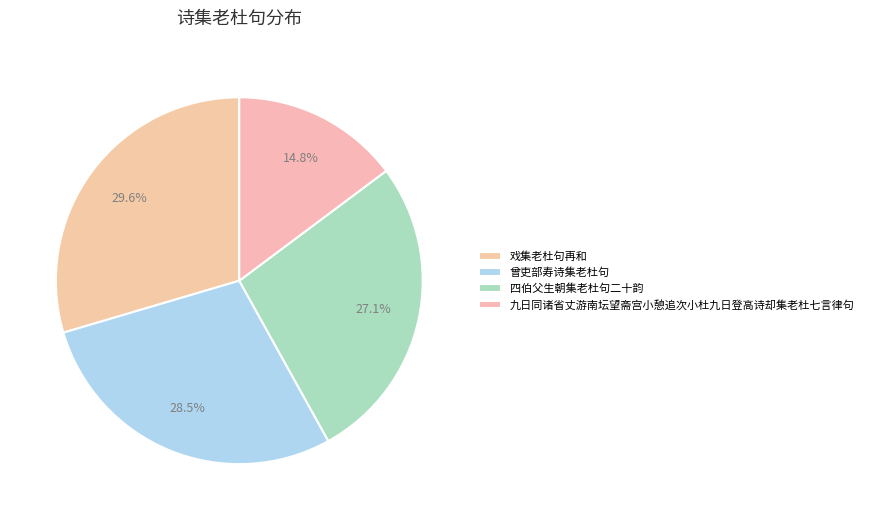

To the nearest percent, what portion does 戏集老杜句再和 represent?

30%